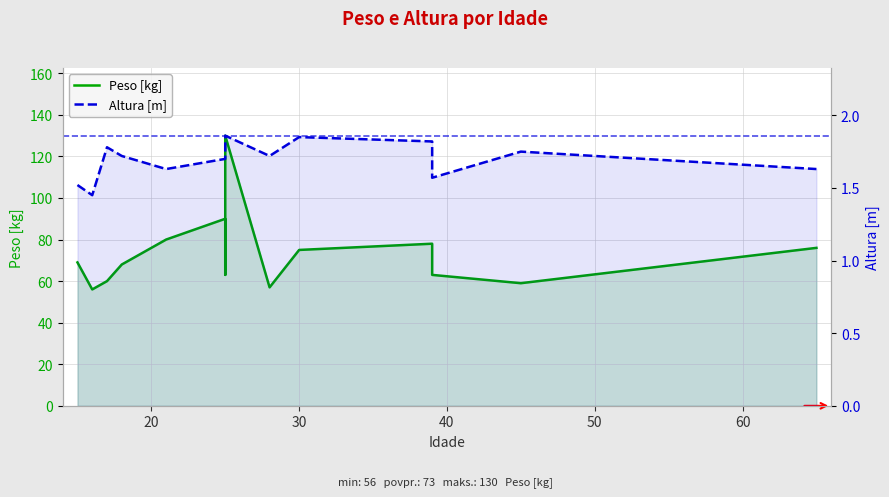

At how many categories does at least one series exceed 4?

14